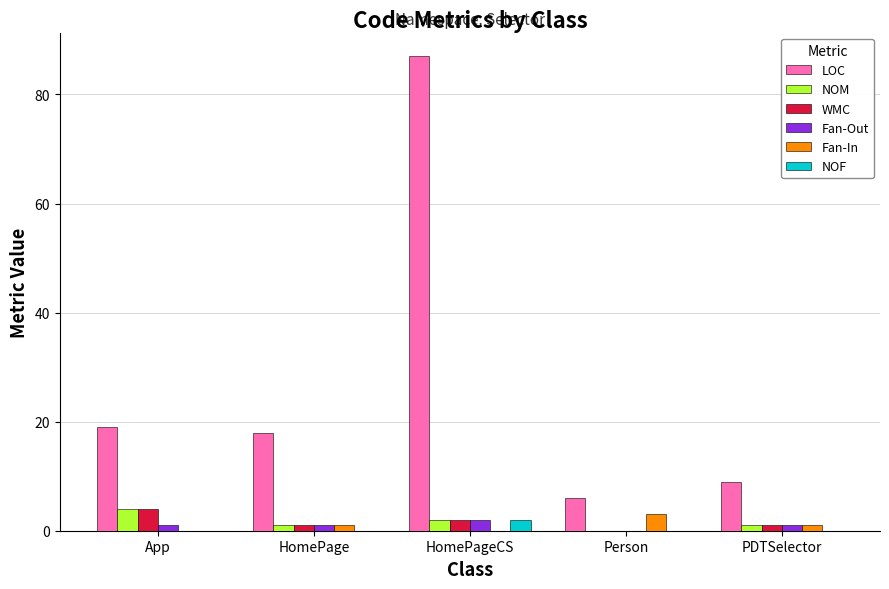

At which label does NOM first exceed 1?

App